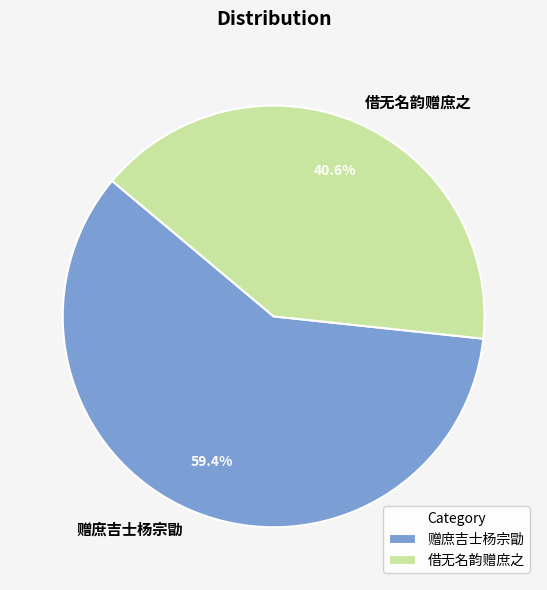

Is the sum of 赠庶吉士杨宗勖 and 借无名韵赠庶之 greater than half?

Yes